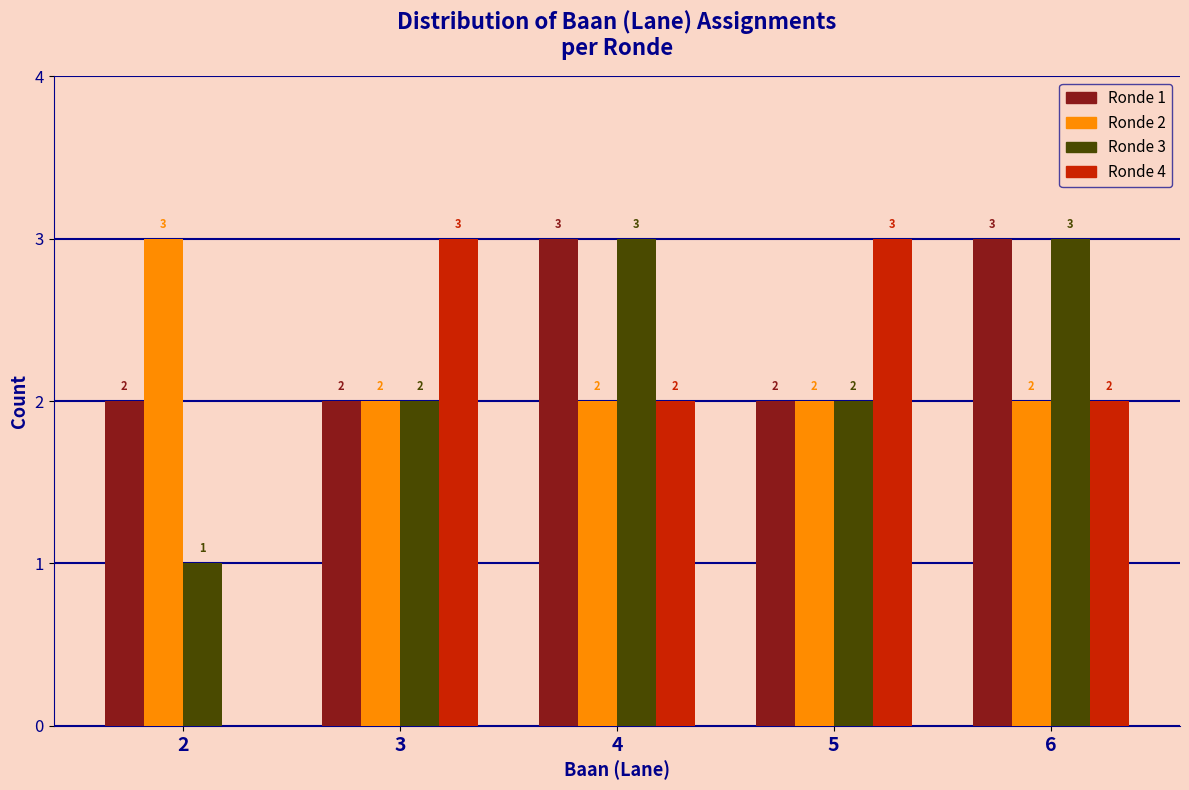

Reading left to right, what are all the values shown in this chart?

Ronde 1: 2=2	3=2	4=3	5=2	6=3
Ronde 2: 2=3	3=2	4=2	5=2	6=2
Ronde 3: 2=1	3=2	4=3	5=2	6=3
Ronde 4: 2=0	3=3	4=2	5=3	6=2